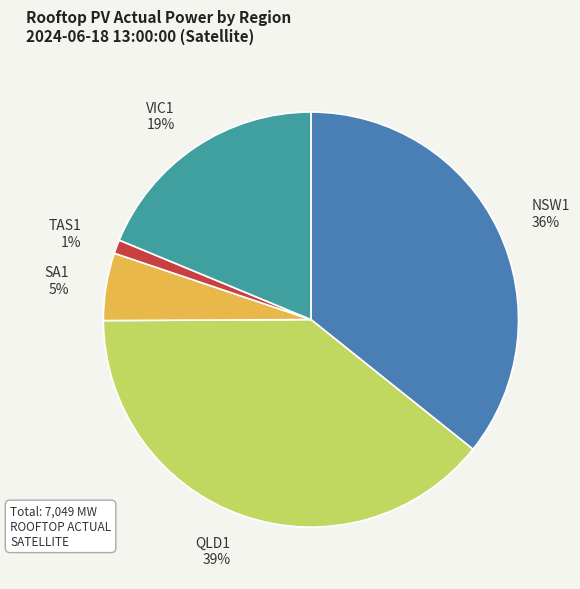

Combined, do TAS1 and QLD1 account for over 50%?

No